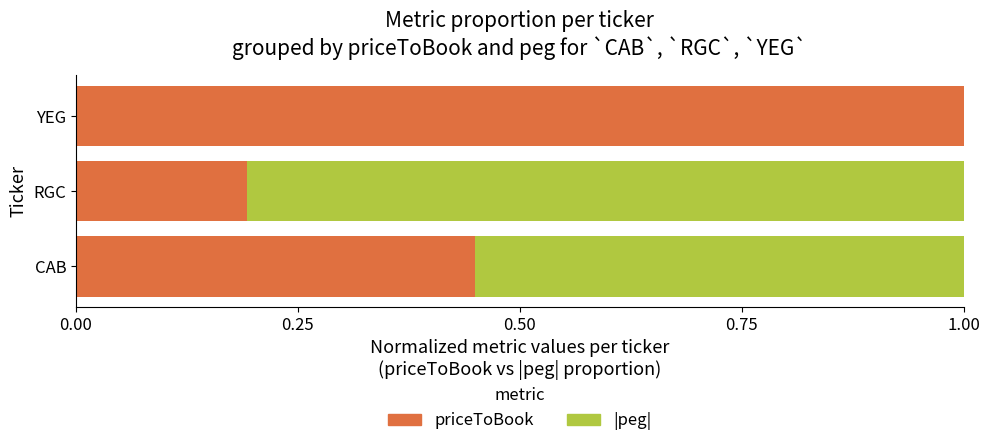

What is the total value across all series at CAB?

1.0